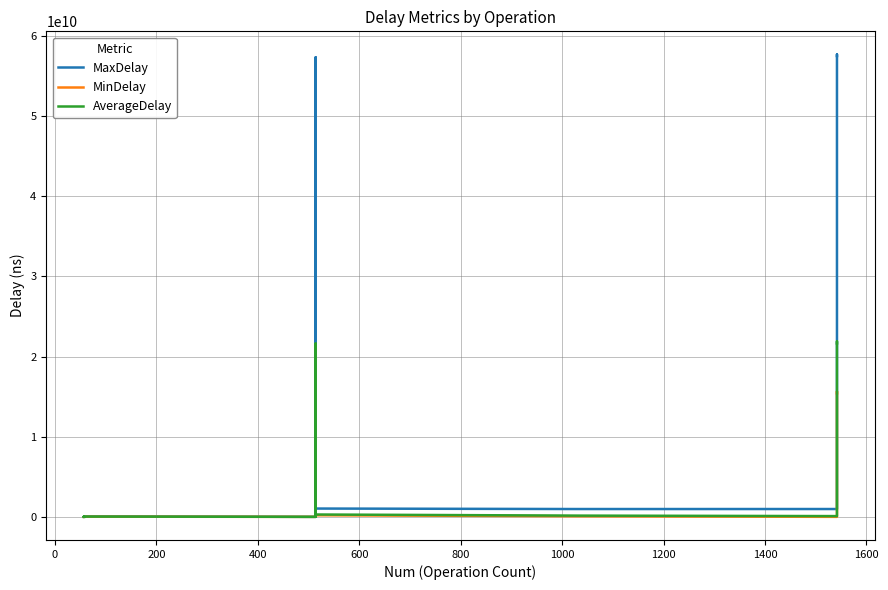

How many values in the MaxDelay series exceed 65769937?

7